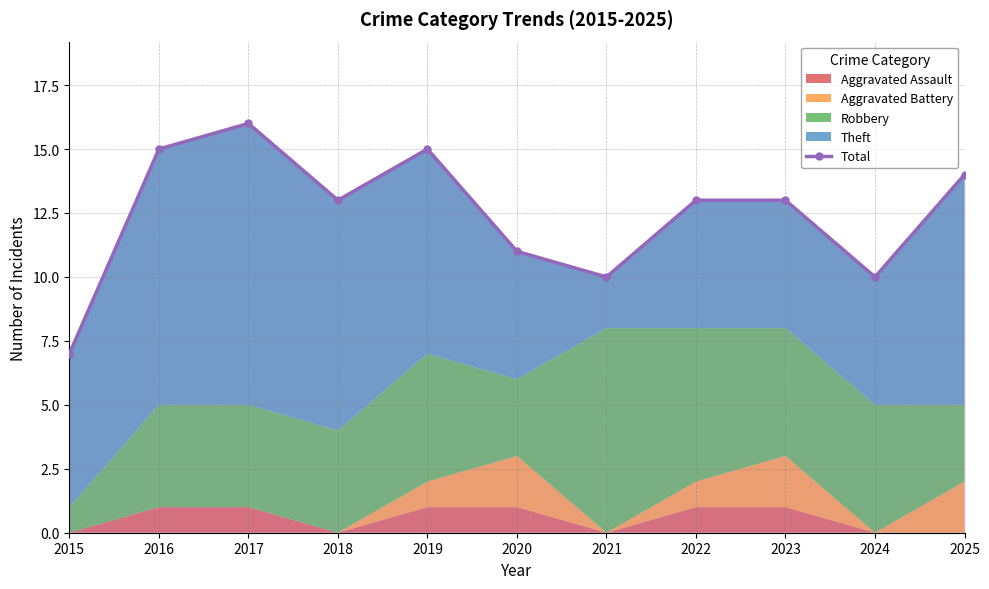

The chart shows a value of 8 at 2025. True or false?

False